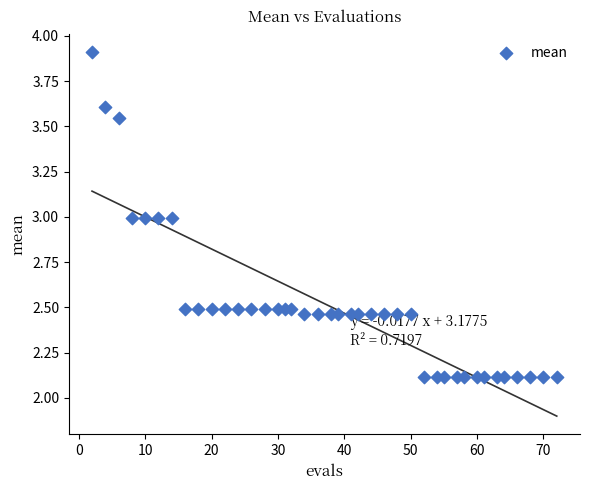

What is the range of X values (max minus min)?

70.0